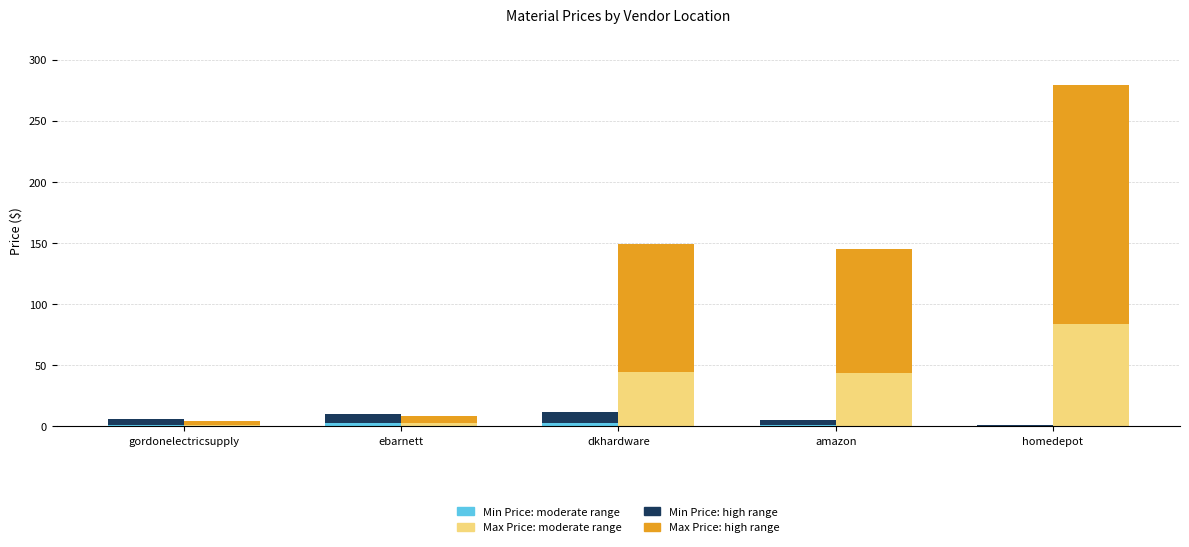

How many bars are there in each group?

4